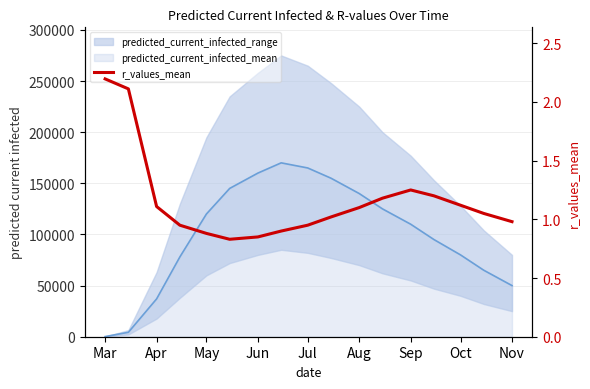

What is the difference between the maximum and minimum values?

1.4